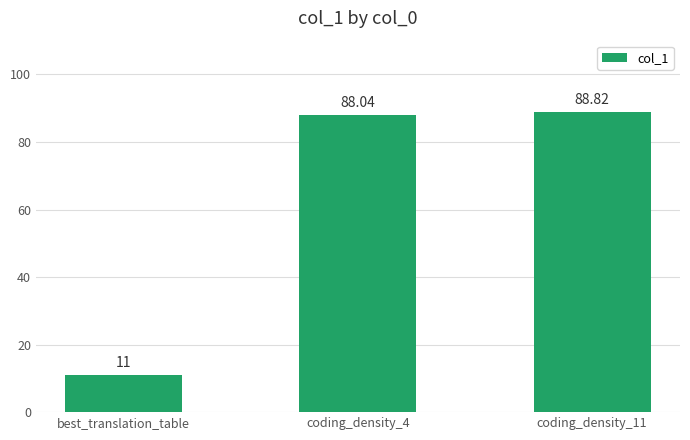

Approximately how many times larger is the value at coding_density_11 compared to coding_density_4?

1.0